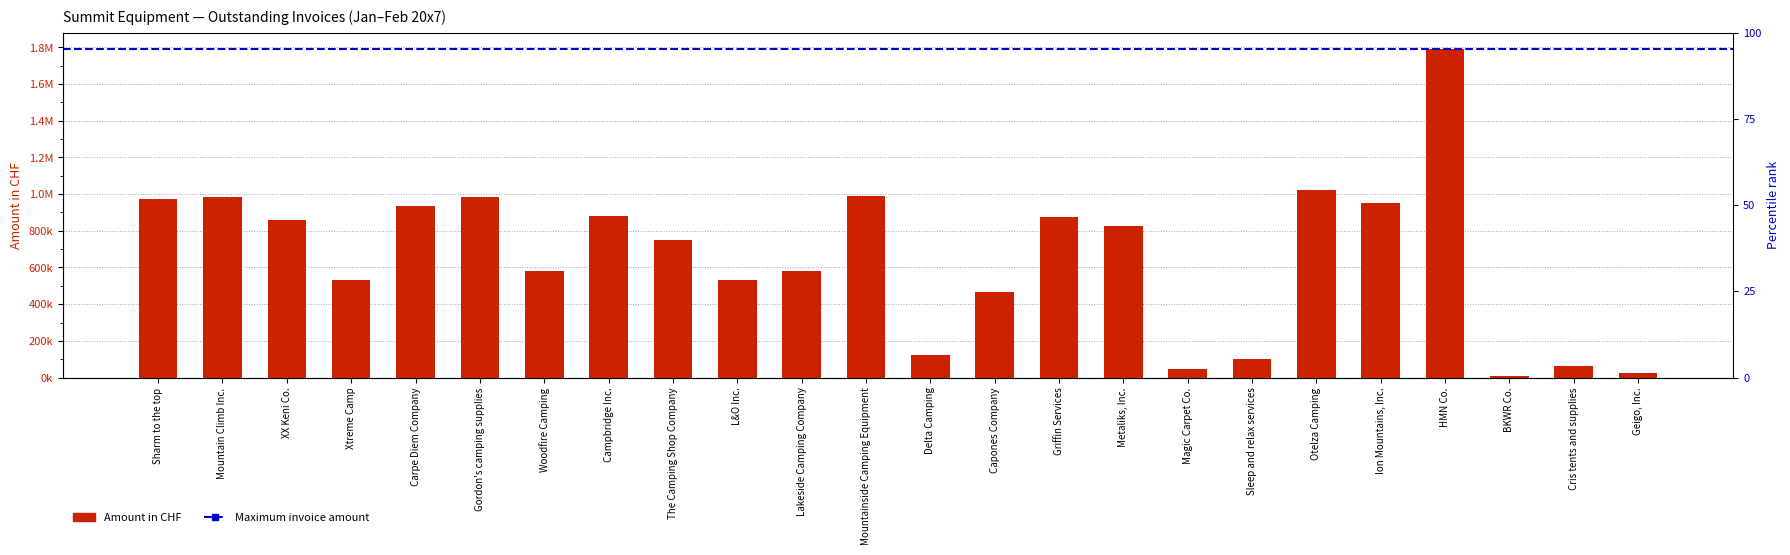

What is the approximate value at Delta Camping?

121023.4